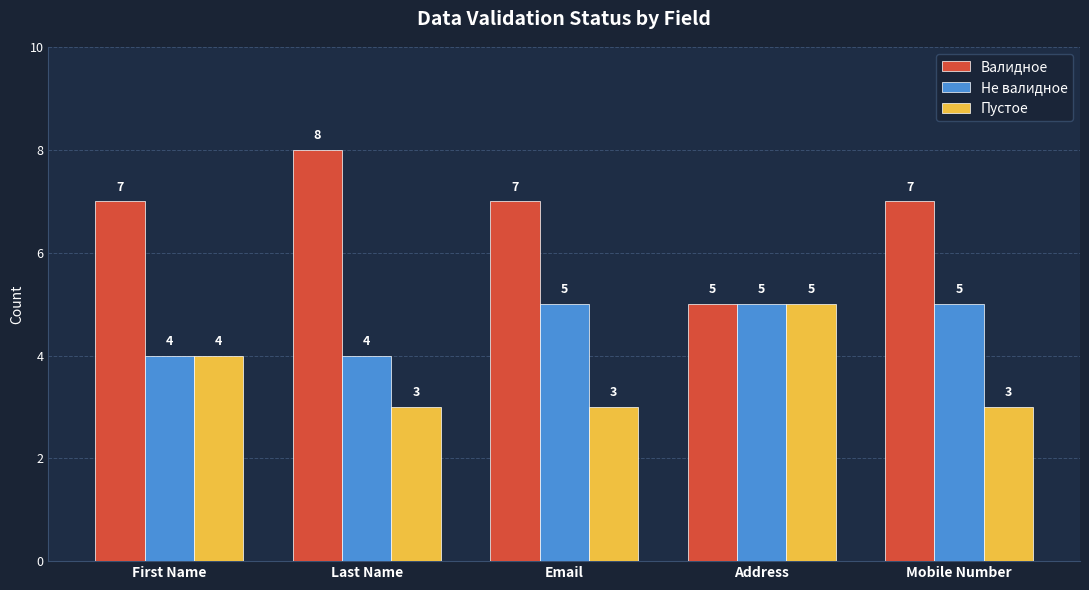

Which series has the largest total across all categories?

Валидное